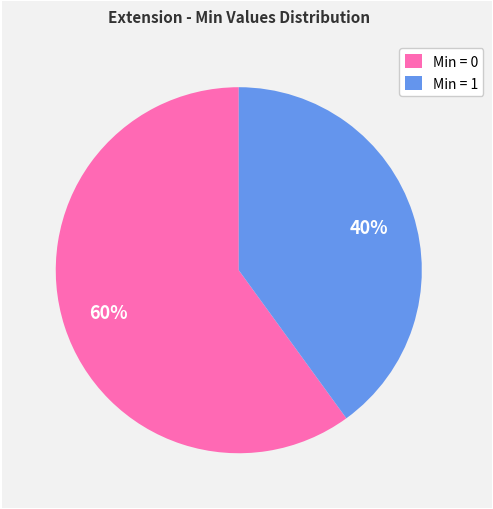

Count the number of slices in the pie.

2